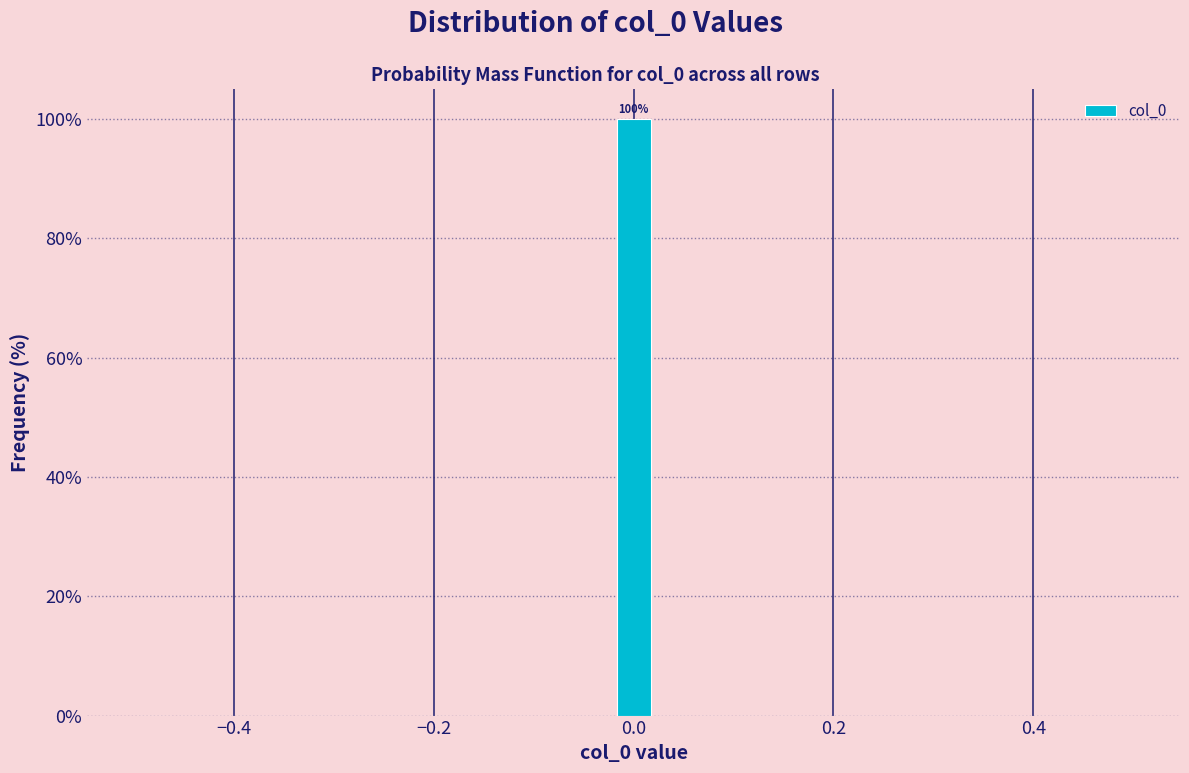

Around what value on the x-axis is the tallest bar? Give the approximate position of its centre, as read against the axis.

0.00